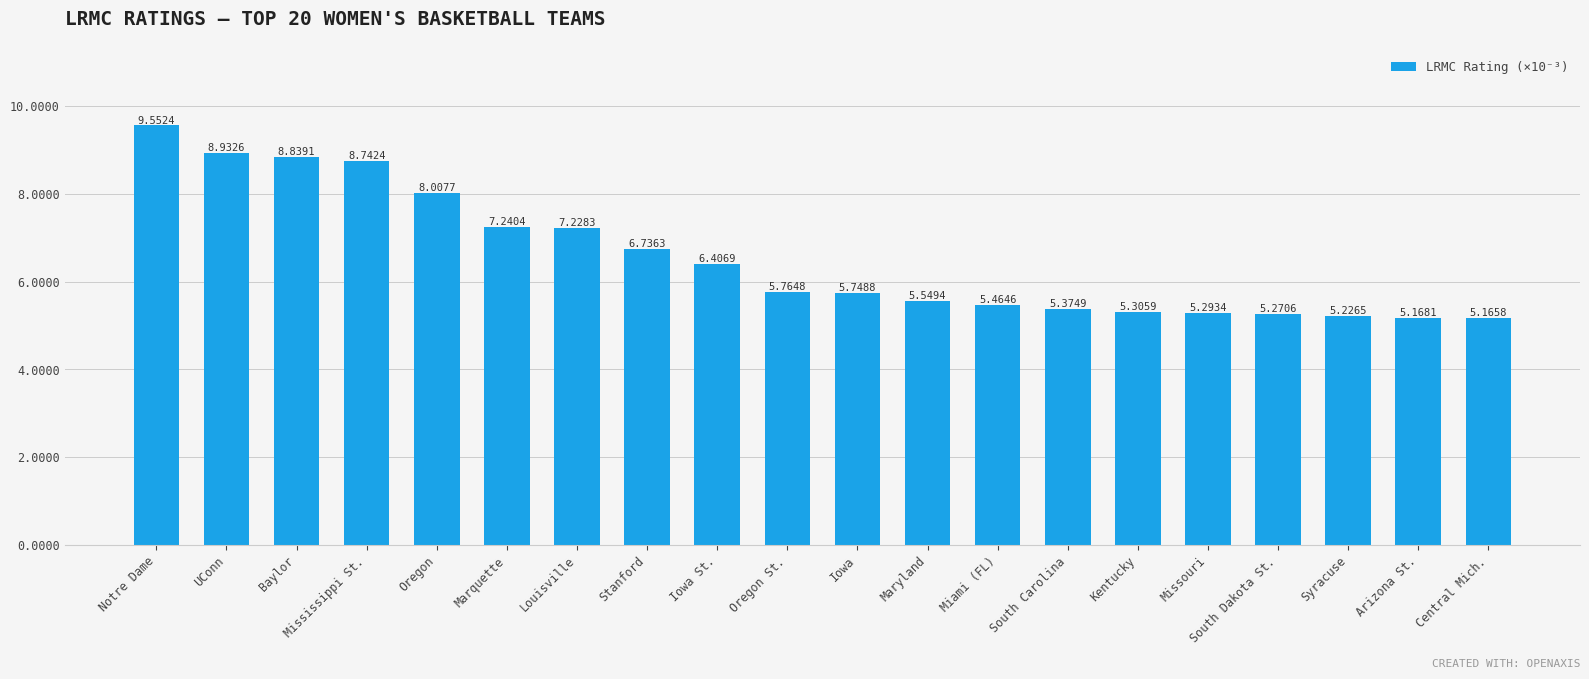

How many bars are there in total?

20